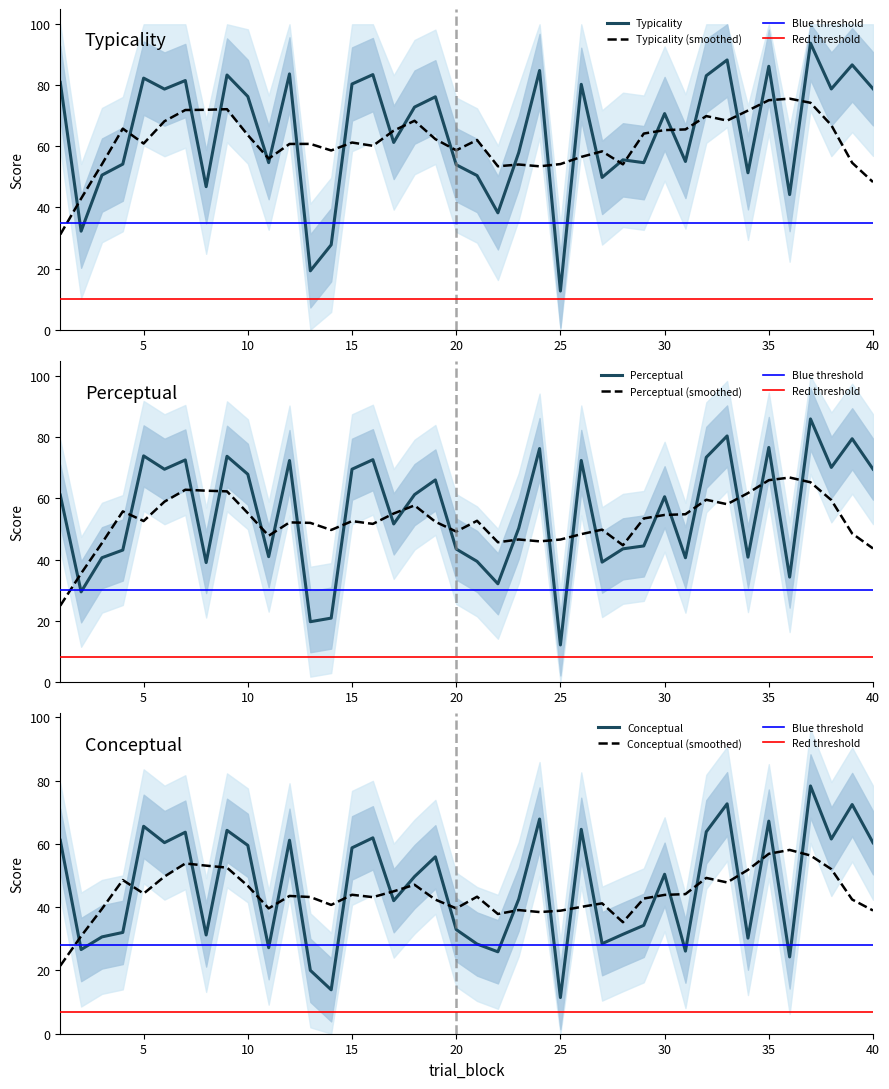

Reading right to left, what are all the values shown in this chart?

conceptual: 40=60.3	39=72.4	38=61.5	37=78.3	36=24.3	35=67.2	34=30.2	33=72.6	32=63.8	31=26.1	30=50.4	29=34.2	28=31.4	27=28.5	26=64.6	25=11.4	24=67.8	23=42.5	22=25.9	21=28.3	20=32.9	19=55.9	18=49.6	17=42.0	16=61.9	15=58.7	14=13.9	13=20.0	12=61.1	11=27.2	10=59.5	9=64.3	8=31.2	7=63.7	6=60.4	5=65.5	4=32.0	3=30.6	2=26.6	1=61.1
perceptual: 40=69.6	39=79.6	38=70.2	37=86.0	36=34.2	35=76.7	34=40.8	33=80.5	32=73.5	31=40.6	30=60.6	29=44.5	28=43.5	27=39.1	26=72.5	25=12.0	24=76.3	23=50.3	22=32.0	21=39.4	20=43.4	19=66.1	18=61.3	17=51.6	16=72.7	15=69.6	14=20.8	13=19.6	12=72.4	11=40.9	10=67.9	9=73.8	8=39.0	7=72.6	6=69.6	5=74.0	4=43.1	3=40.6	2=29.4	1=61.1
typicality: 40=78.9	39=86.7	38=78.8	37=93.8	36=44.2	35=86.2	34=51.4	33=88.3	32=83.2	31=55.1	30=70.8	29=54.7	28=55.6	27=49.8	26=80.3	25=12.6	24=84.9	23=58.0	22=38.2	21=50.5	20=54.0	19=76.2	18=72.9	17=61.3	16=83.5	15=80.4	14=27.8	13=19.2	12=83.7	11=54.7	10=76.3	9=83.4	8=46.8	7=81.6	6=78.8	5=82.4	4=54.2	3=50.6	2=32.2	1=81.0